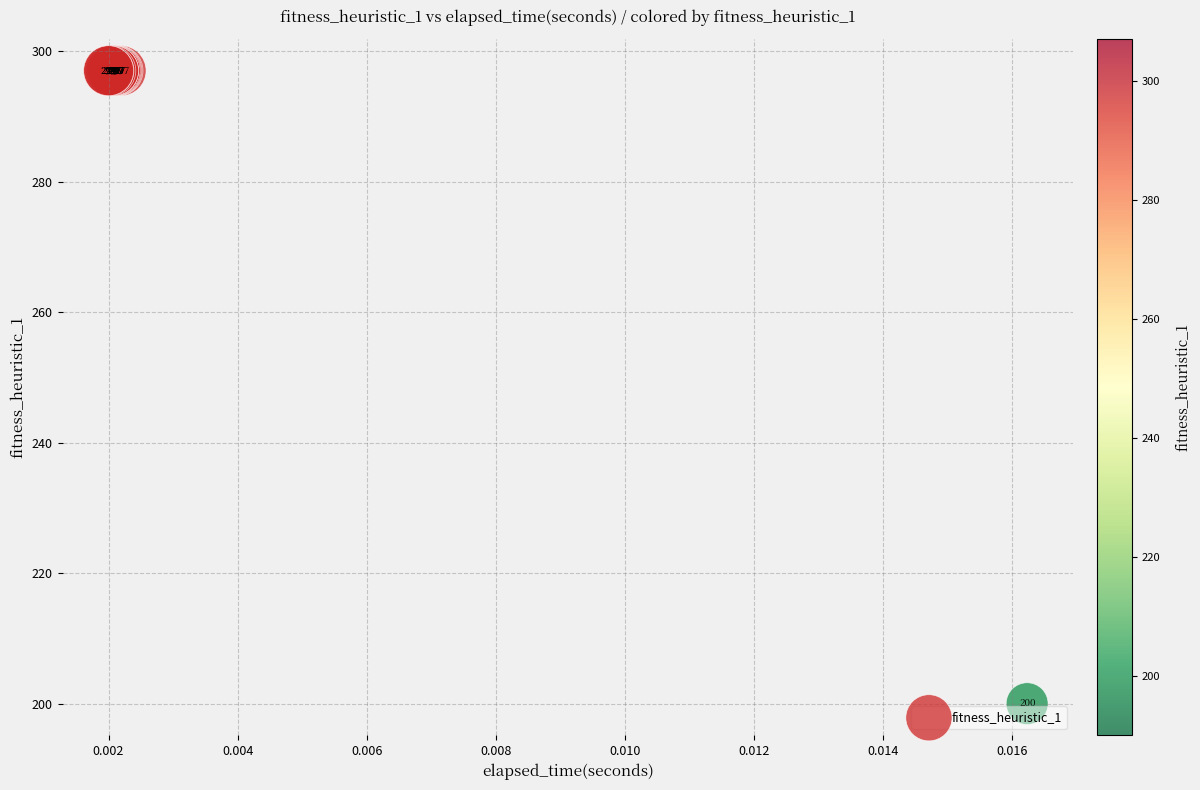

What Y value in the scatter plot is closest to 248?

200